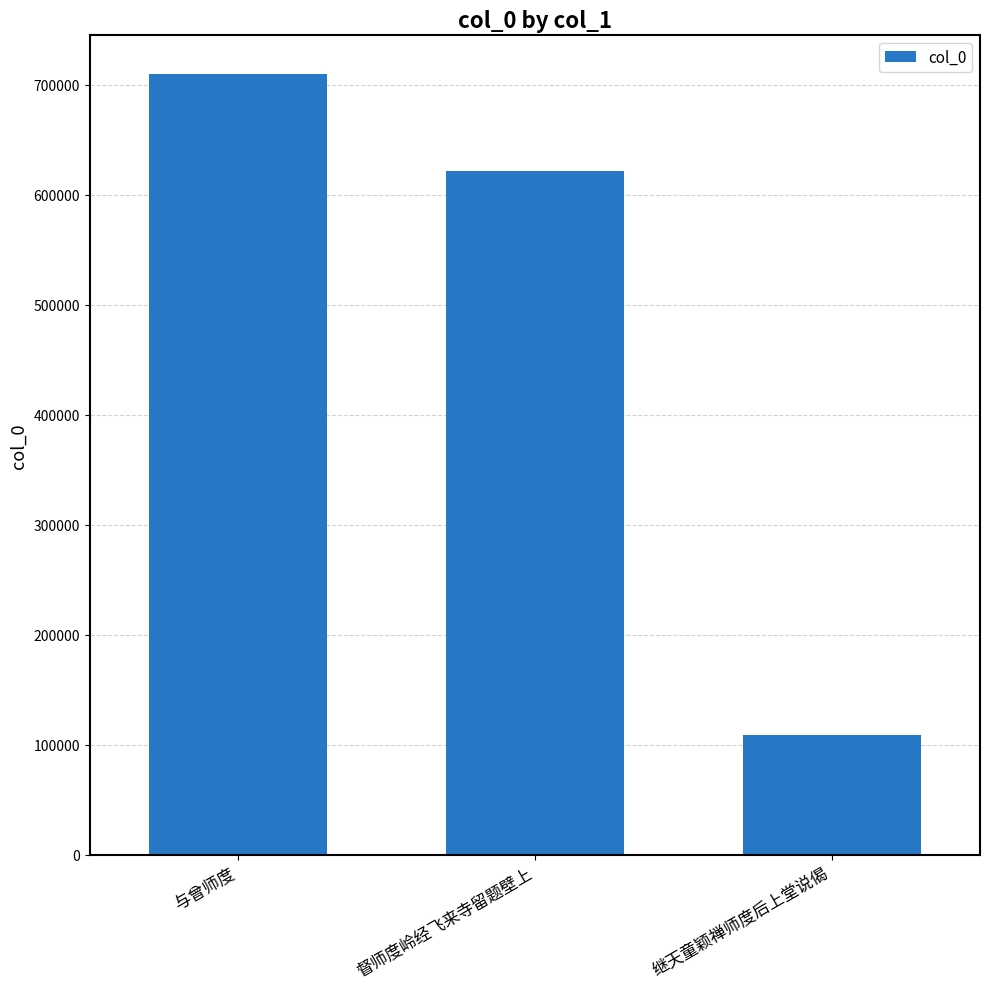

At which label is the value closest to 409255?

督师度岭经飞来寺留题壁上